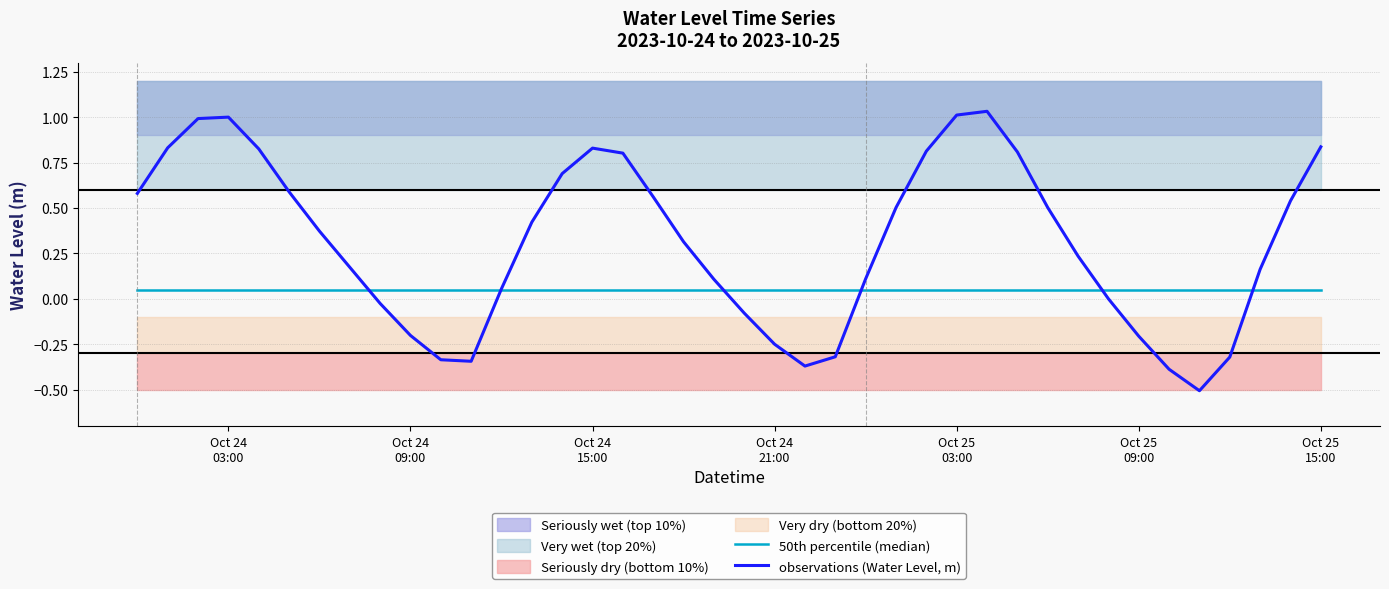

How many negative values does the observations (Water Level, m) series have?

12